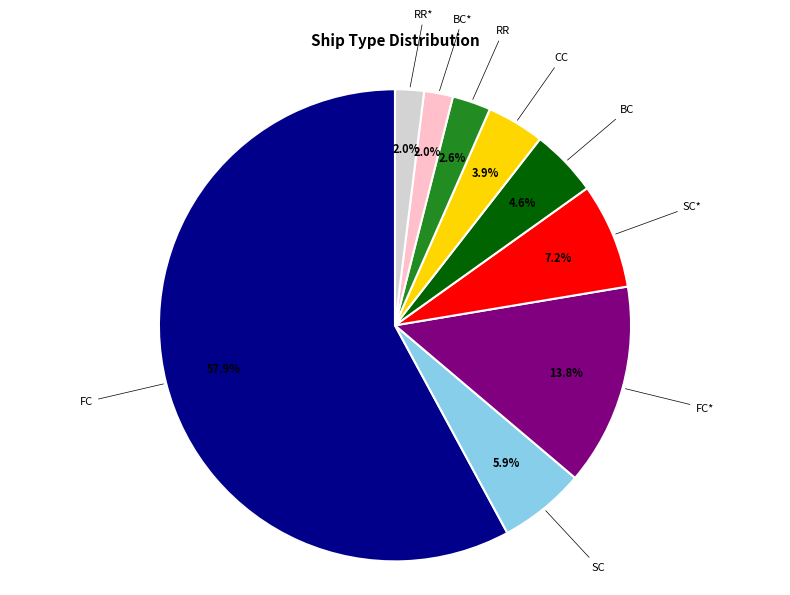

The RR slice represents 3% of the pie. True or false?

True